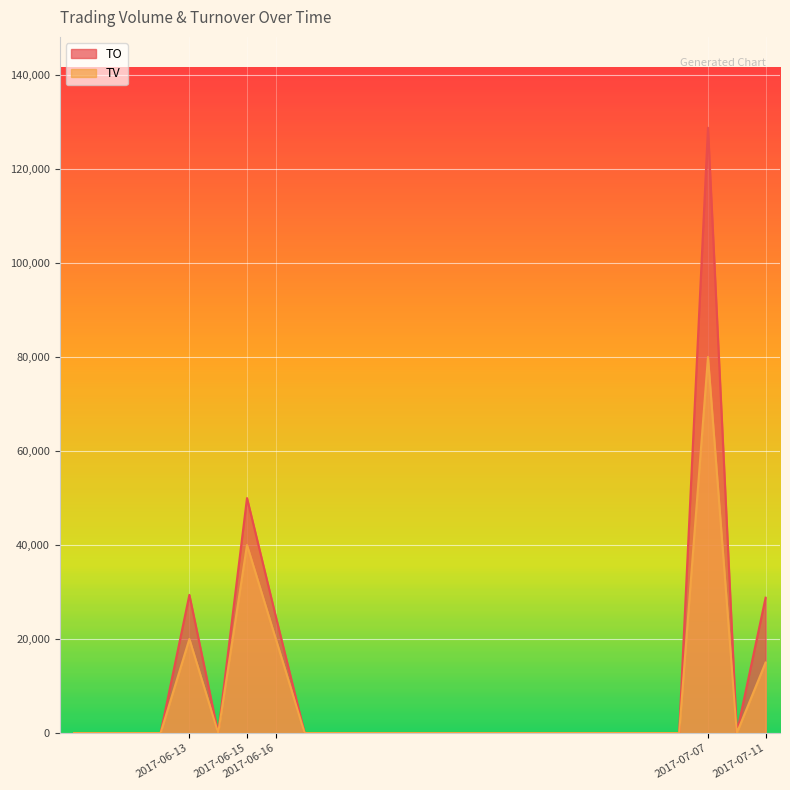

What is the average value of the TV series?

7000